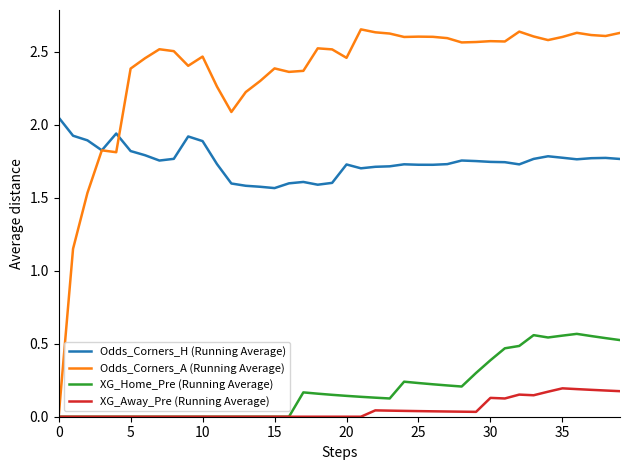

Rank the series by their maximum value, from highest to lowest.

Odds_Corners_A (Running Average), Odds_Corners_H (Running Average), XG_Home_Pre (Running Average), XG_Away_Pre (Running Average)